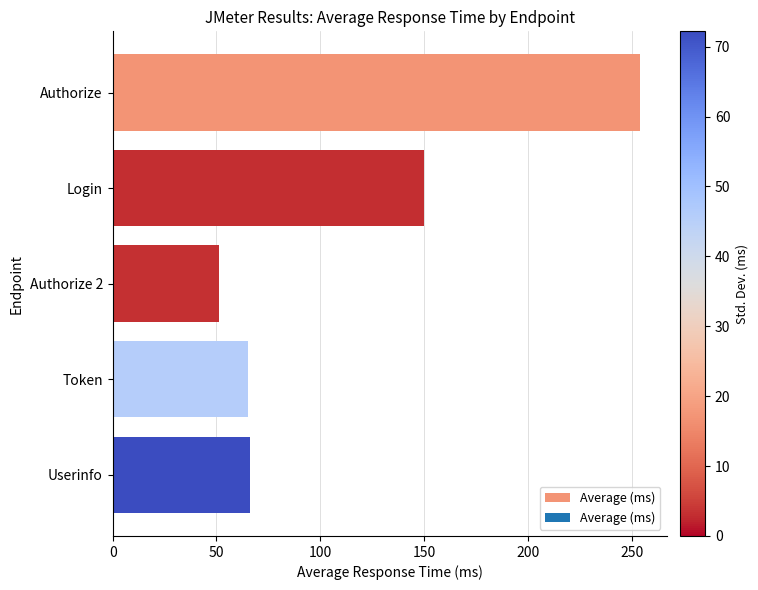

What is the label of the 2nd bar from the bottom?

Token